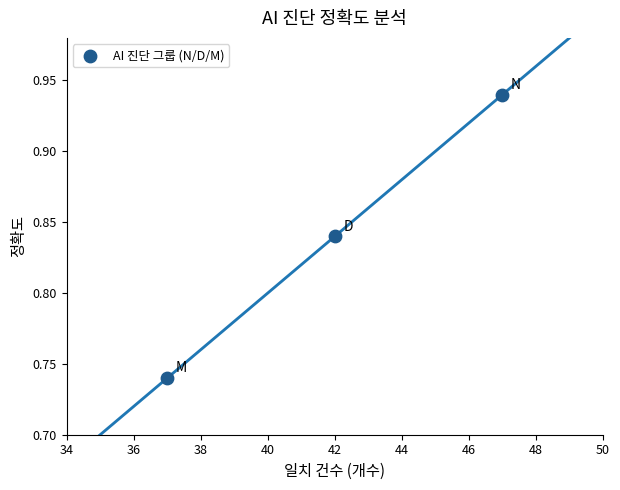

What is the average X value?

42.0